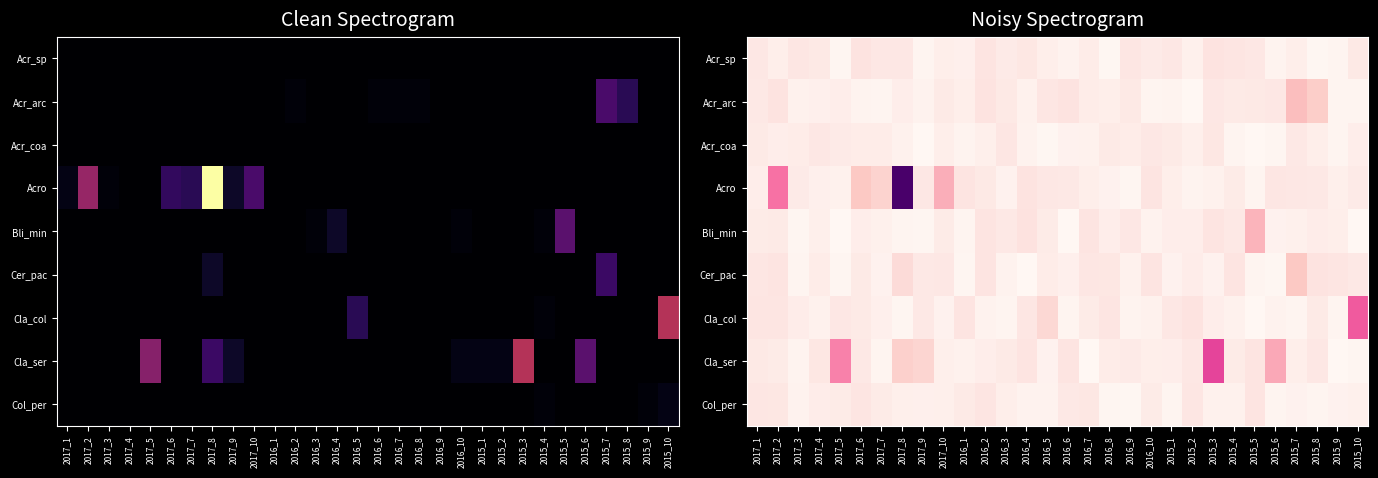

What is the difference between the Cer_pac values at 2017_8 and 2016_7?

1.5